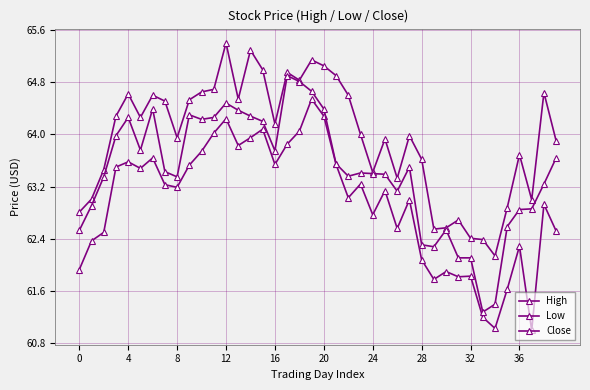

True or false: High and Close cross at least once.

False